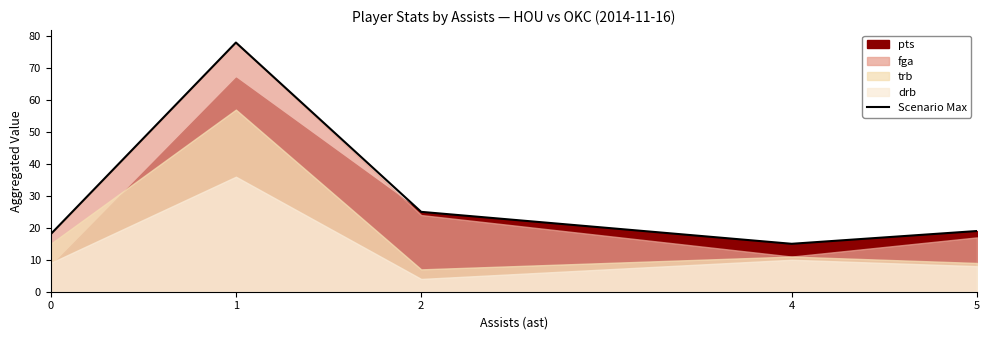

Approximately how many times larger is the value at 4 compared to 2?

0.6